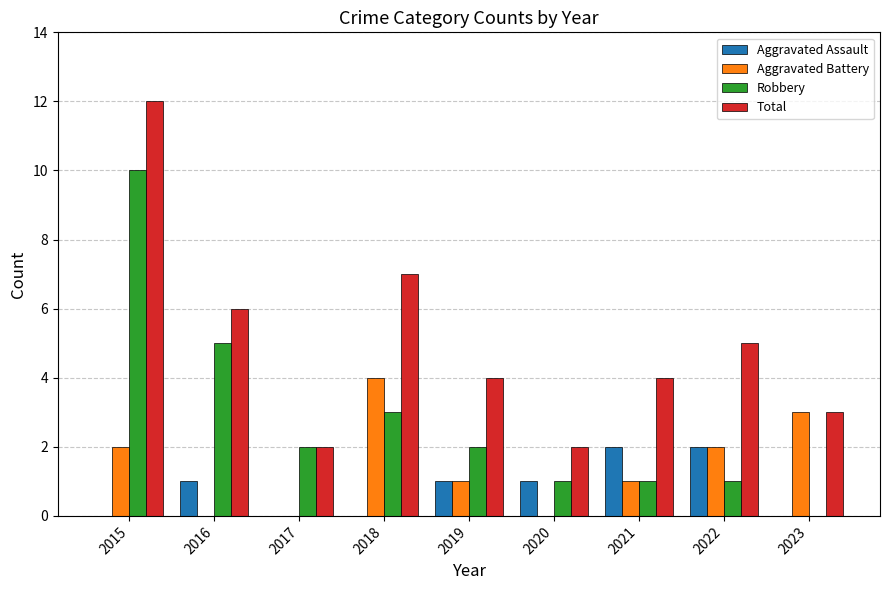

What is the sum of all Aggravated Assault values?

7